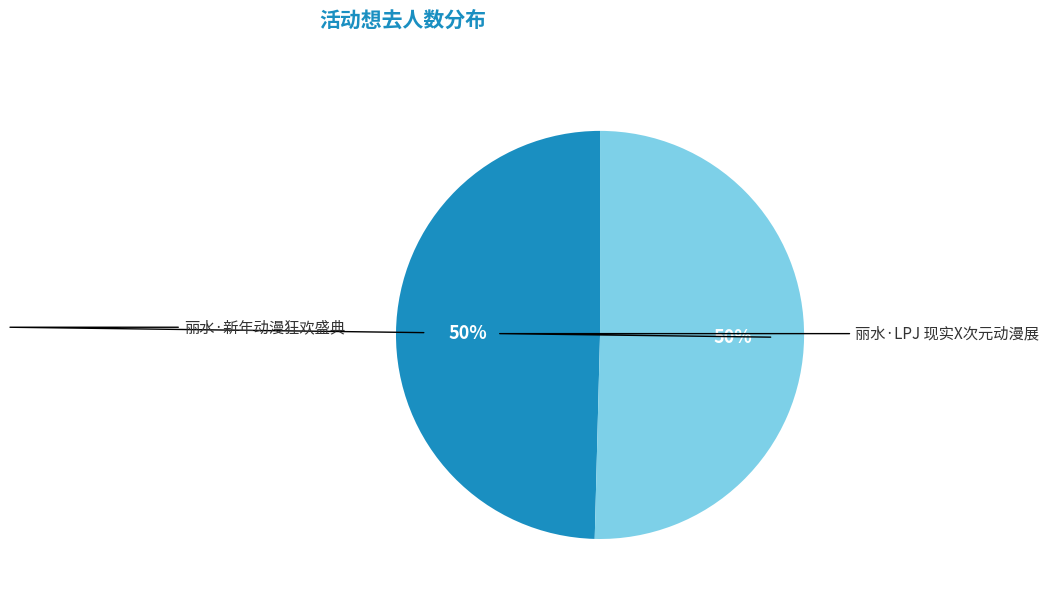

True or false: 丽水·新年动漫狂欢盛典 accounts for 60% of the total.

False